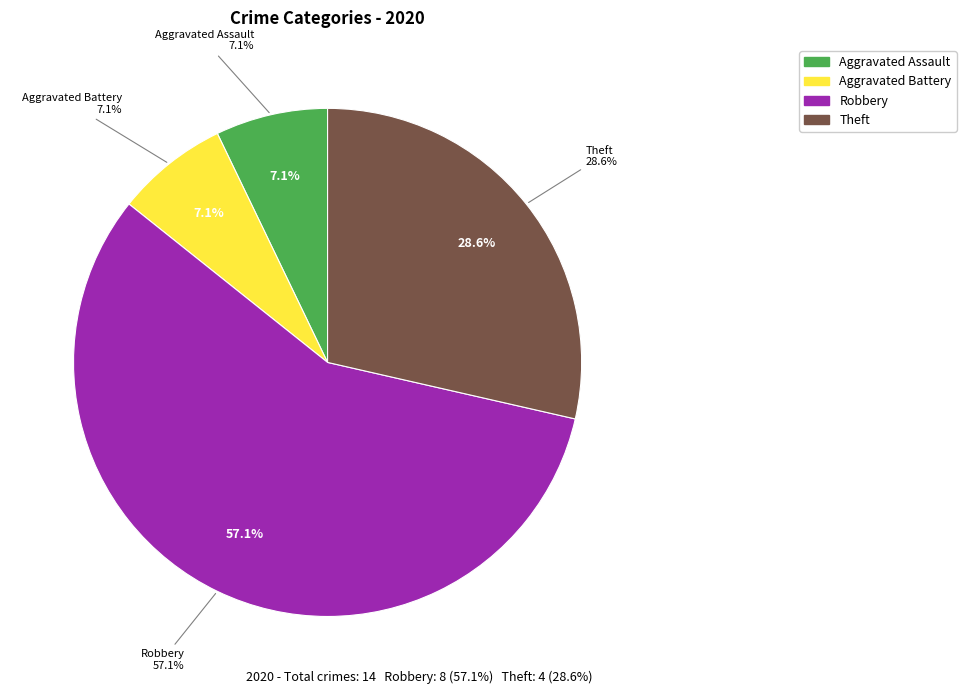

Count the number of slices in the pie.

7